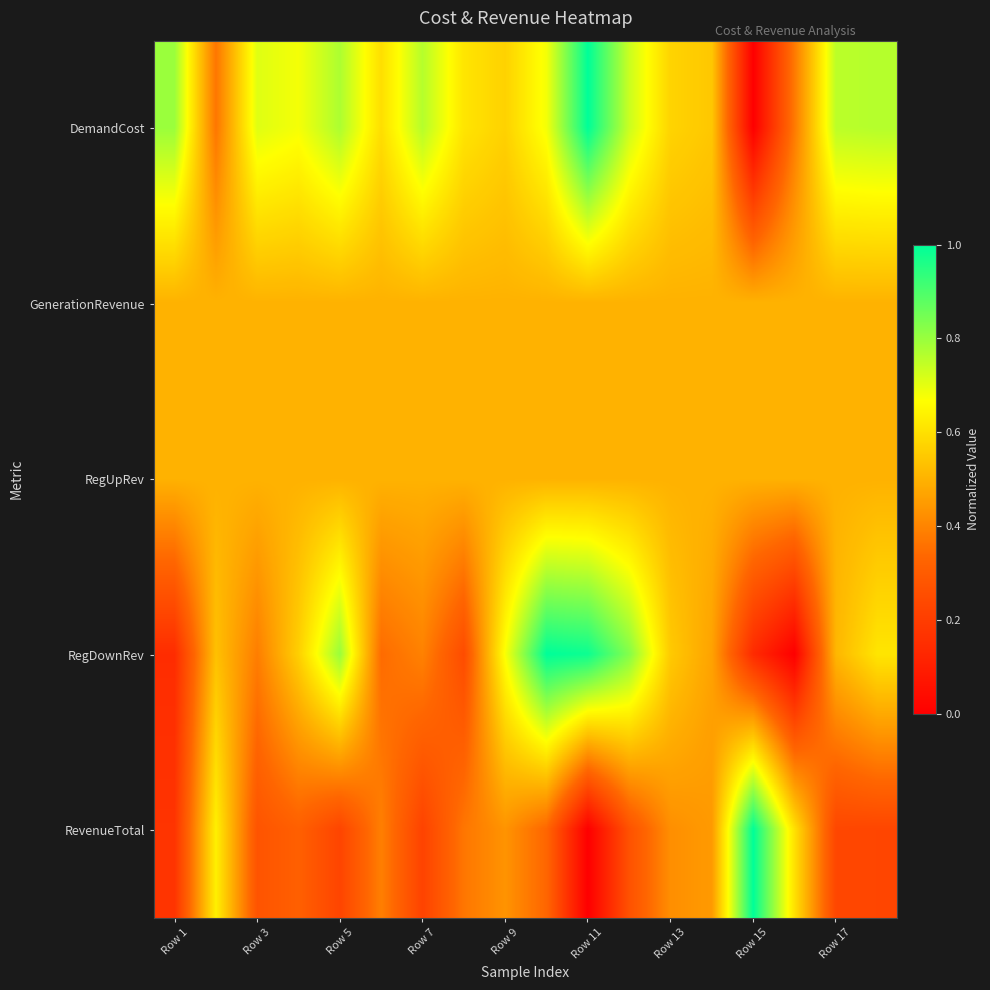

Count the number of categories in the chart.

18